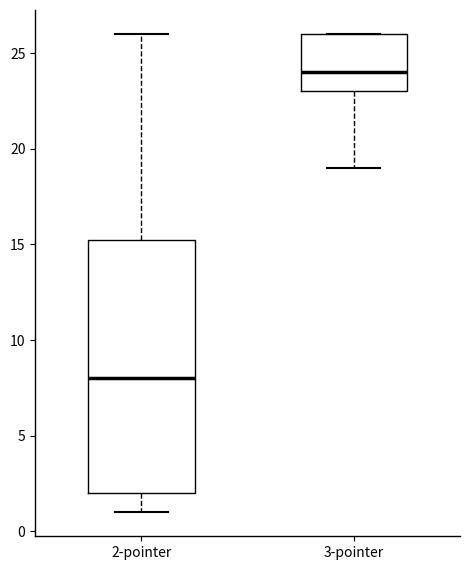

Which box is the tallest, from its lower edge to its upper edge?

2-pointer